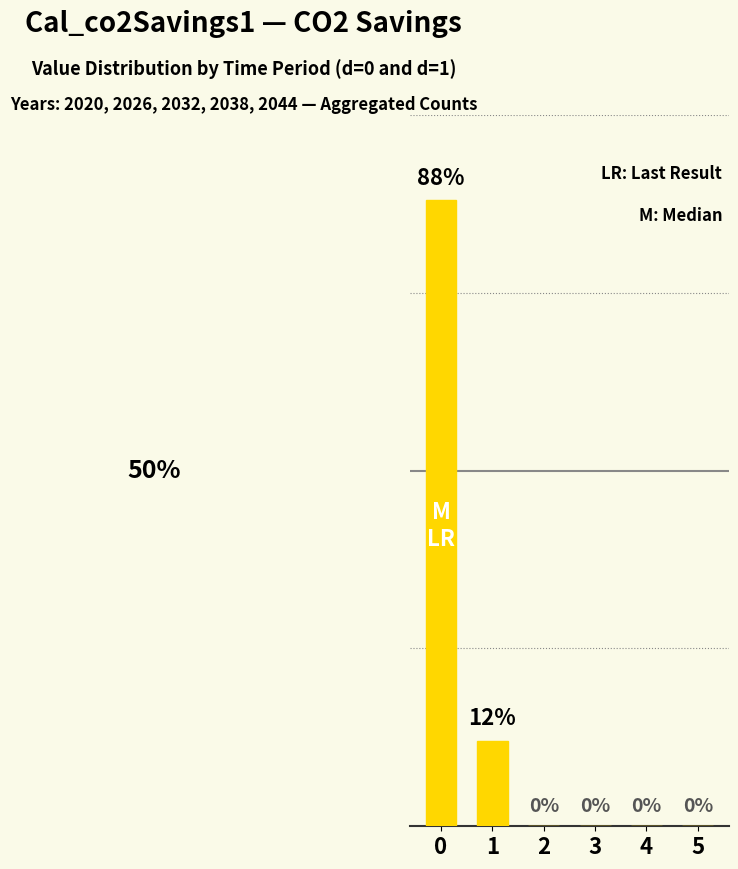

Reading left to right, list all the values displayed in this chart.

88	12	0	0	0	0